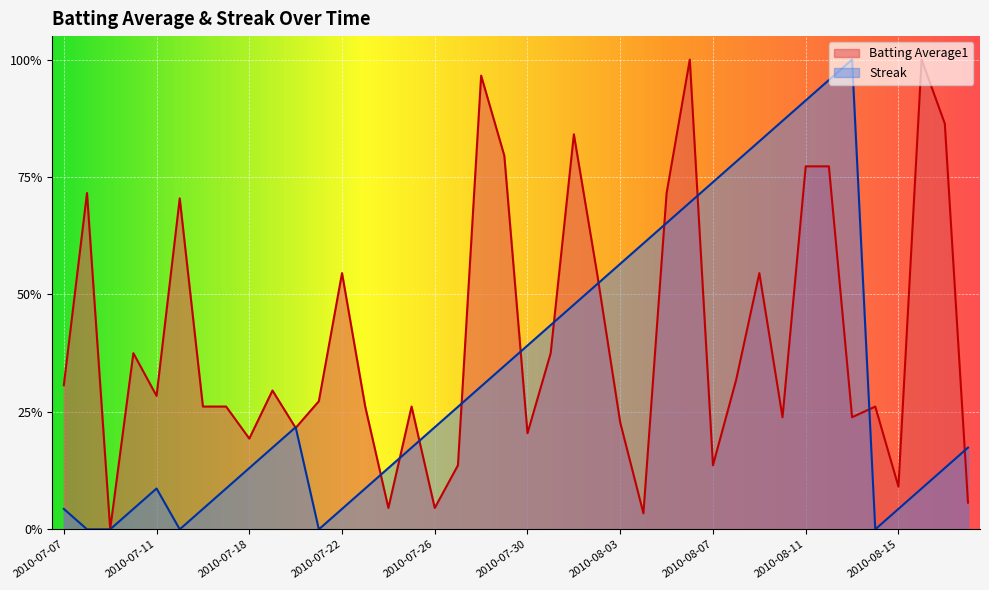

What is the average value of the Streak series?

0.3